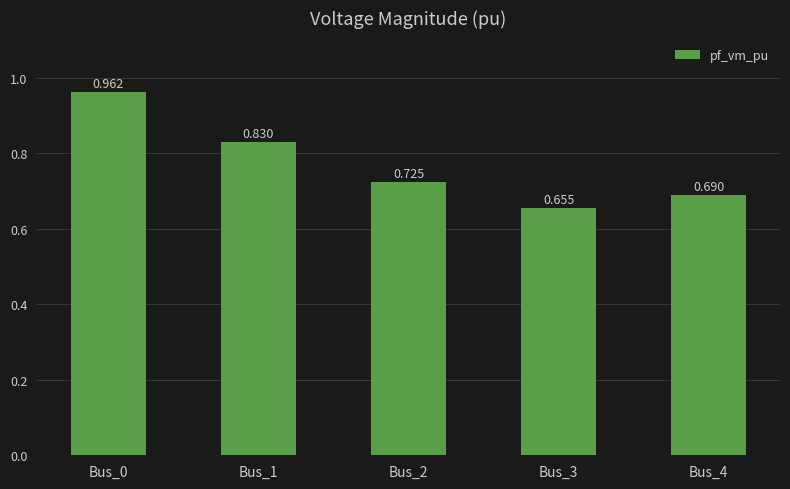

Are the bars horizontal?

No